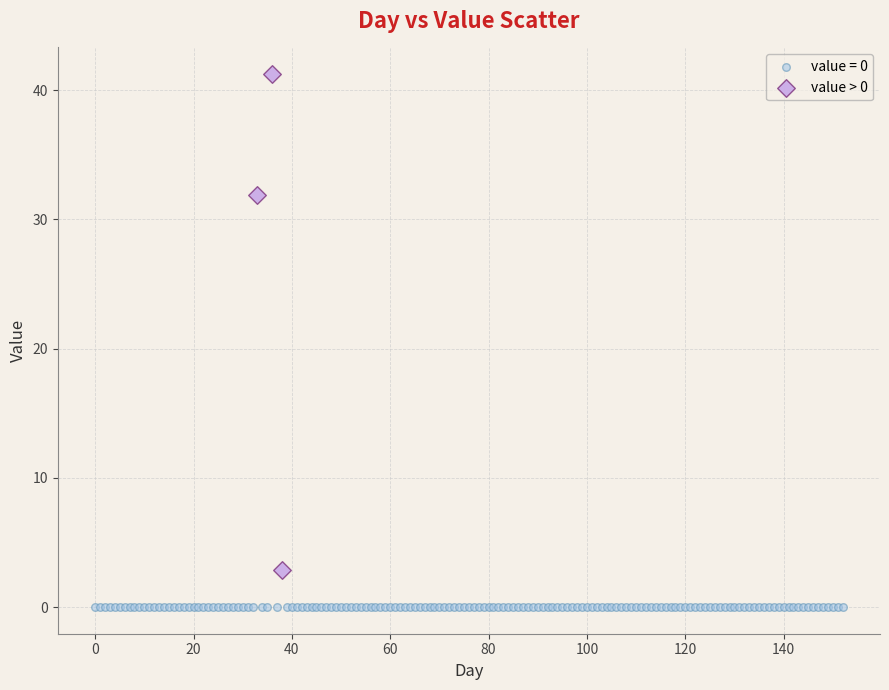

Which series contains the highest Y value?

value > 0